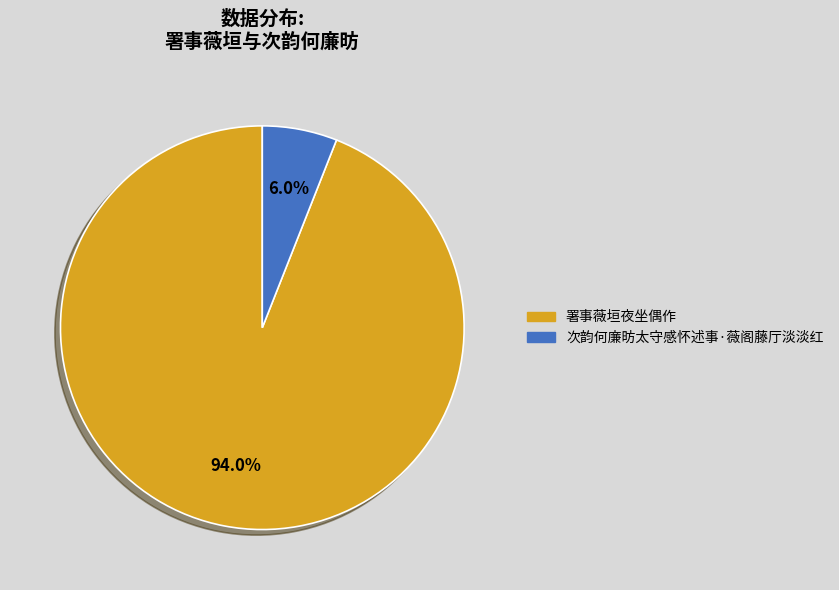

To the nearest percent, what is the average slice percentage?

50%